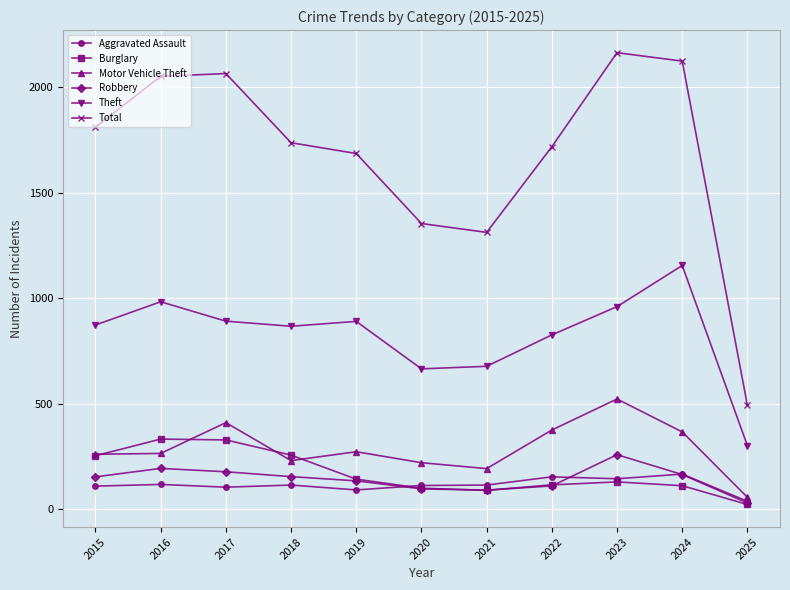

What is the highest value of the Aggravated Assault series?

167